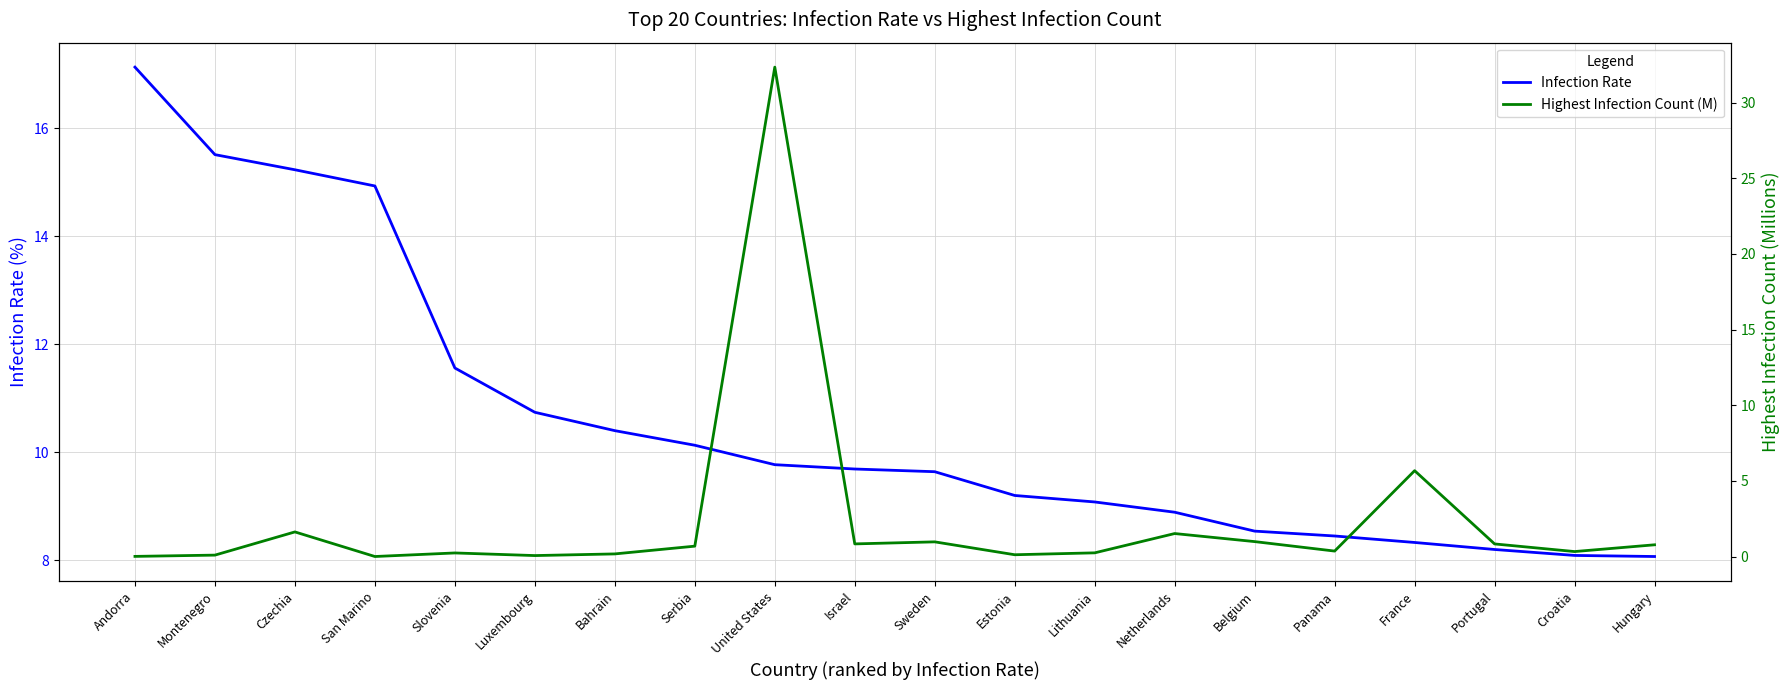

At which label is Highest Infection Count (M) closest to 16?

France